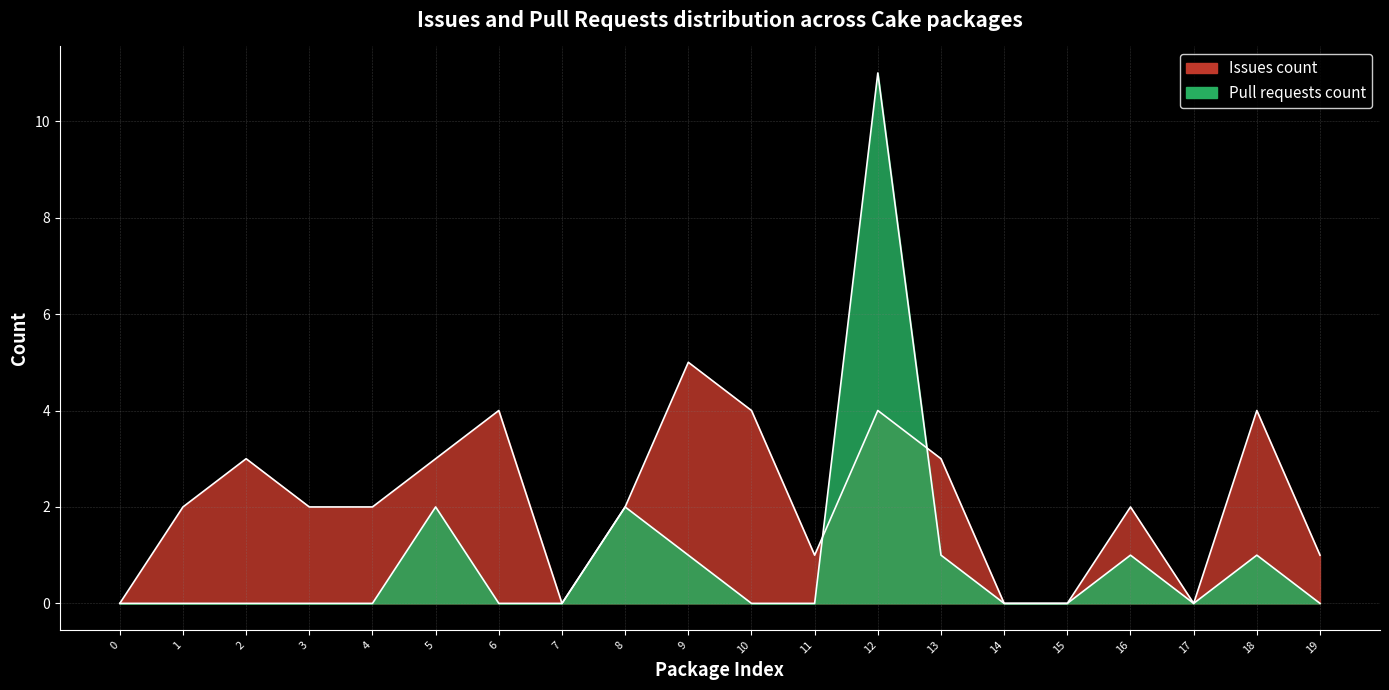

What are all the series names shown in the legend?

Issues count, Pull requests count